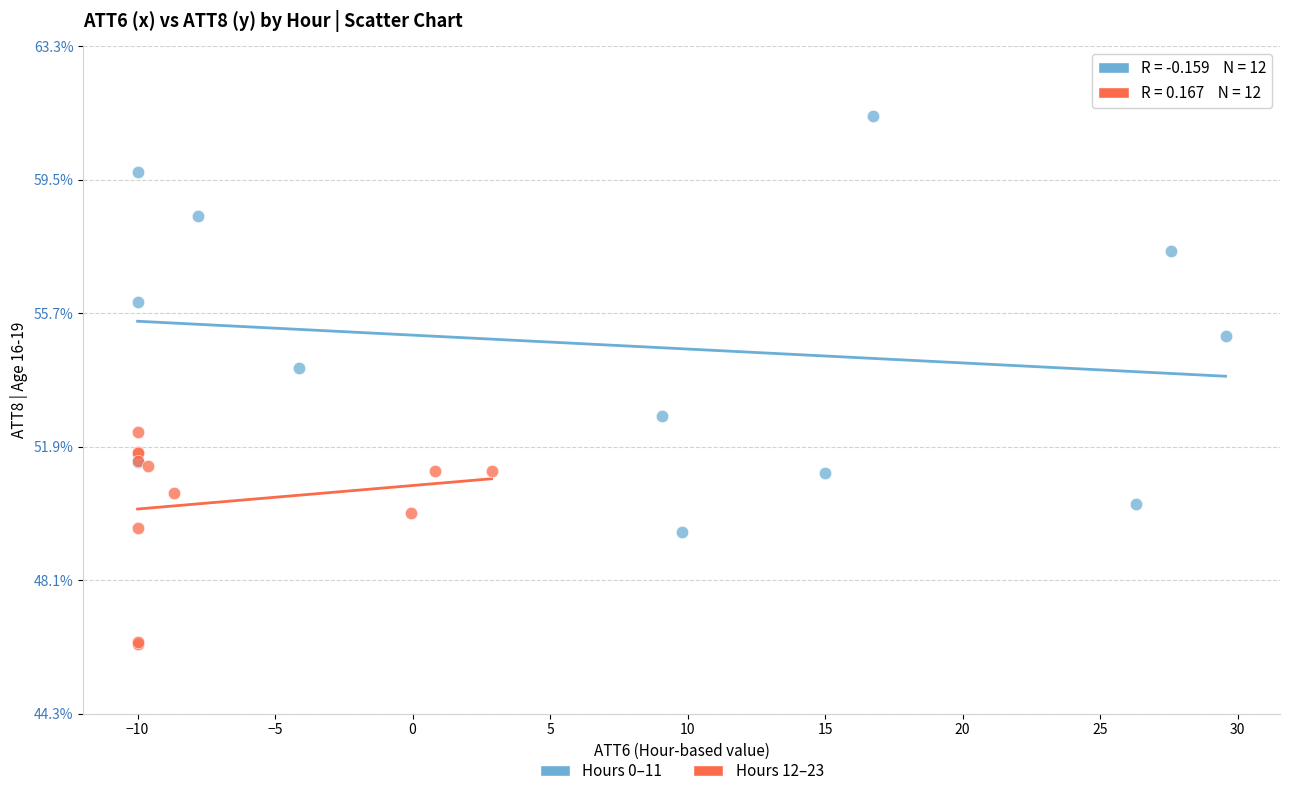

Which series has the largest Y range (max minus min)?

Hours 0–11